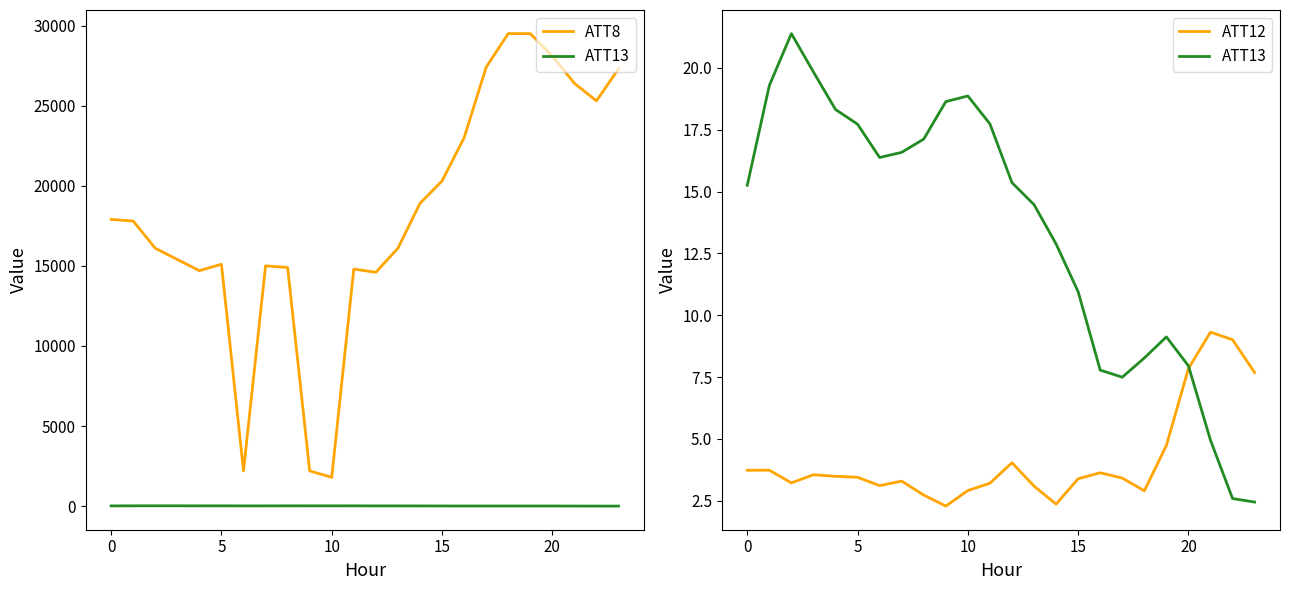

The ATT12 series shows 2.4 at 14. True or false?

True